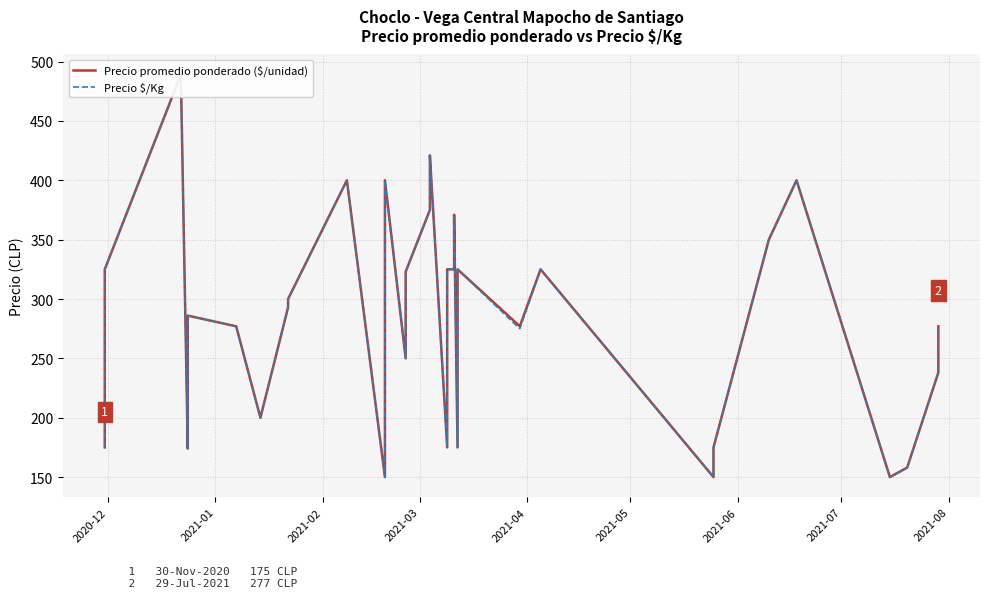

True or false: Precio $/Kg and Precio promedio ponderado ($/unidad) cross at least once.

False